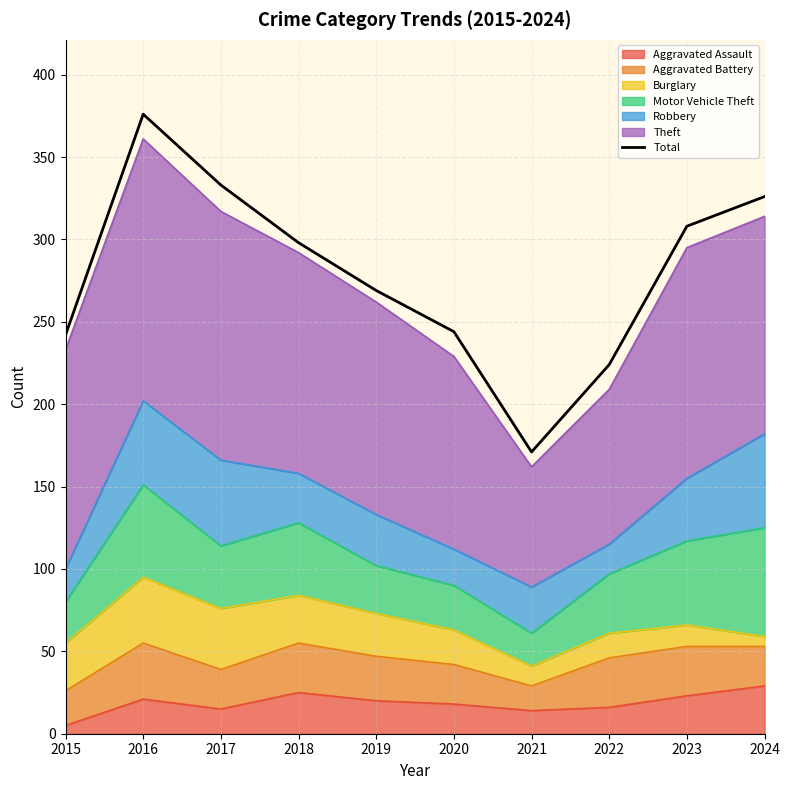

Reading right to left, extract all data points from this chart.

2024=326	2023=308	2022=224	2021=171	2020=244	2019=269	2018=298	2017=333	2016=376	2015=242